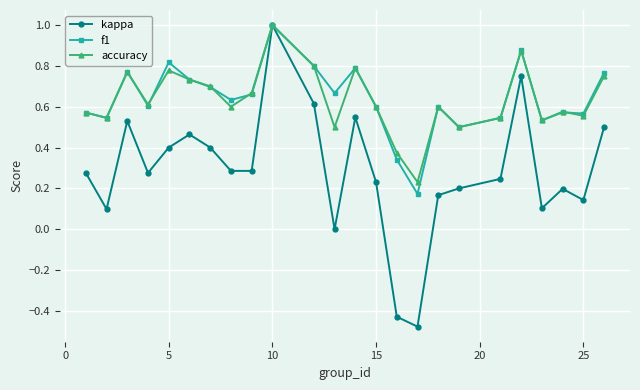

What are all the series names shown in the legend?

kappa, f1, accuracy